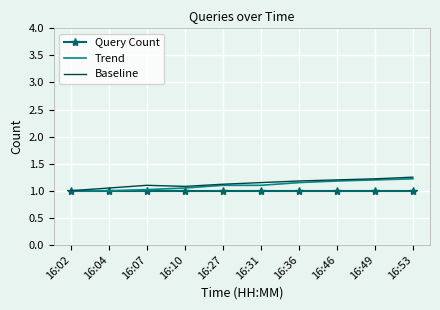

True or false: Query Count has a value of 1.7 at 16:36.

False